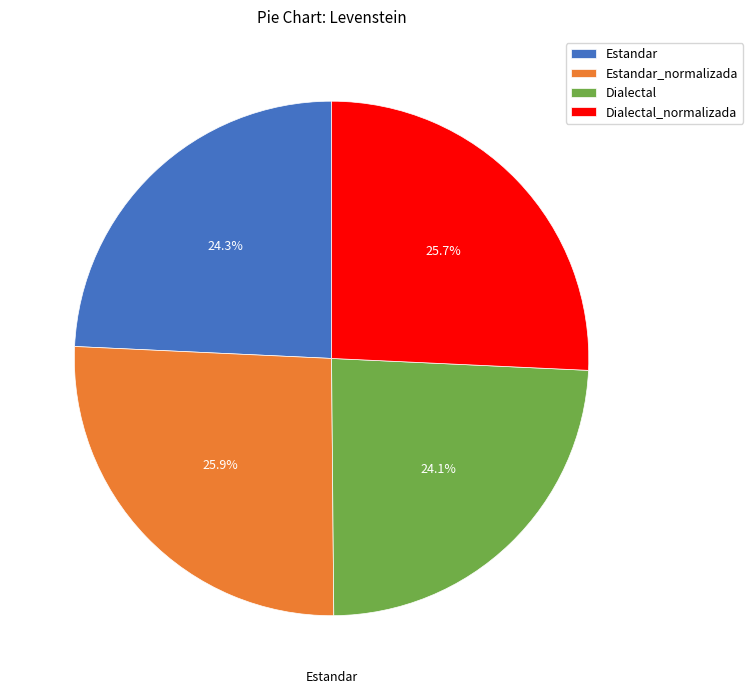

True or false: Estandar accounts for 24% of the total.

True